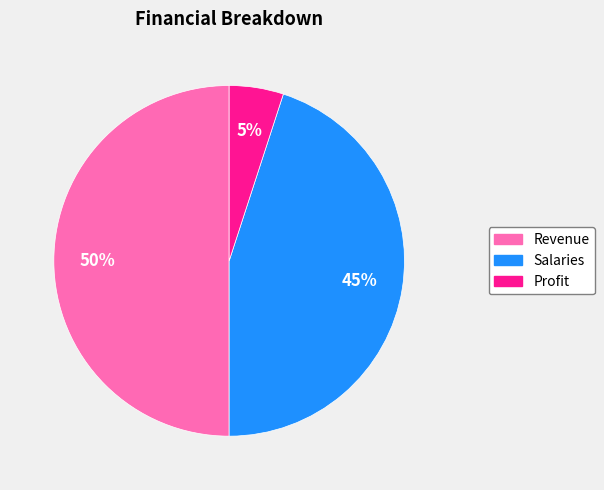

Rank the categories by value from lowest to highest.

Profit, Salaries, Revenue